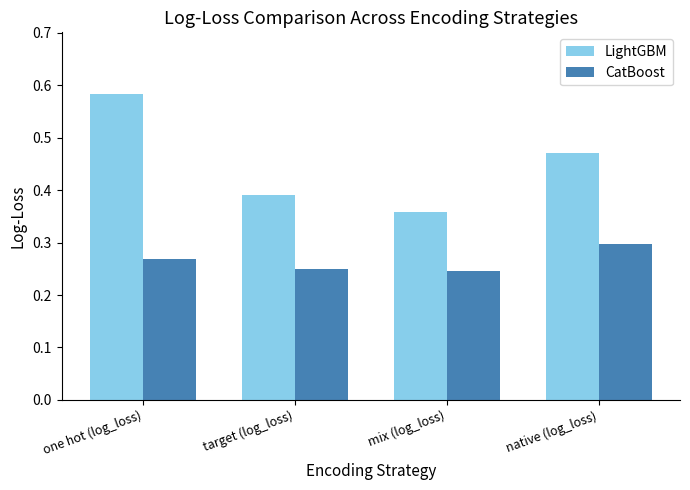

True or false: LightGBM has a value of 0.2 at one hot (log_loss).

False